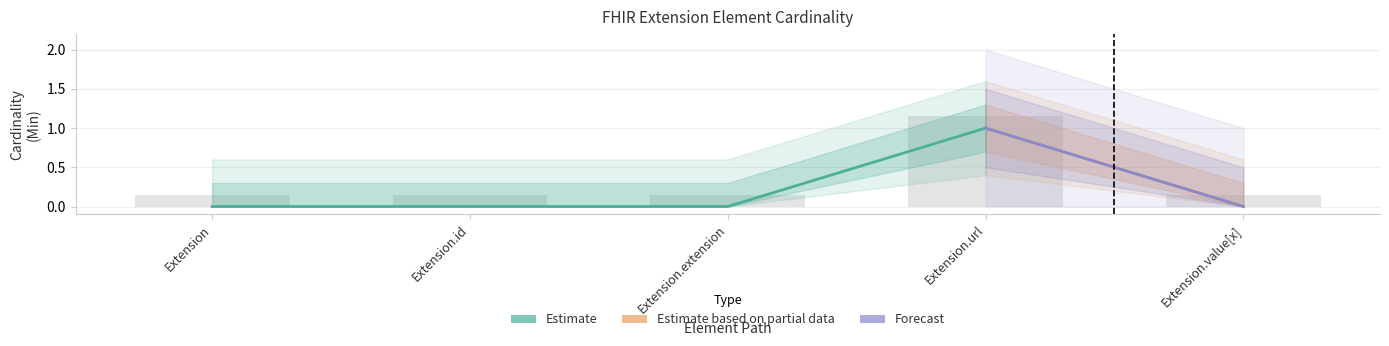

What is the label of the 1st bar from the right?

Extension.value[x]